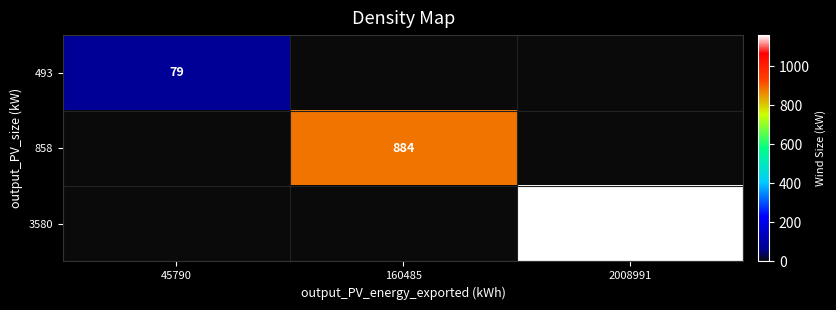

The value of 3580 at 2008991 is 1161. True or false?

True